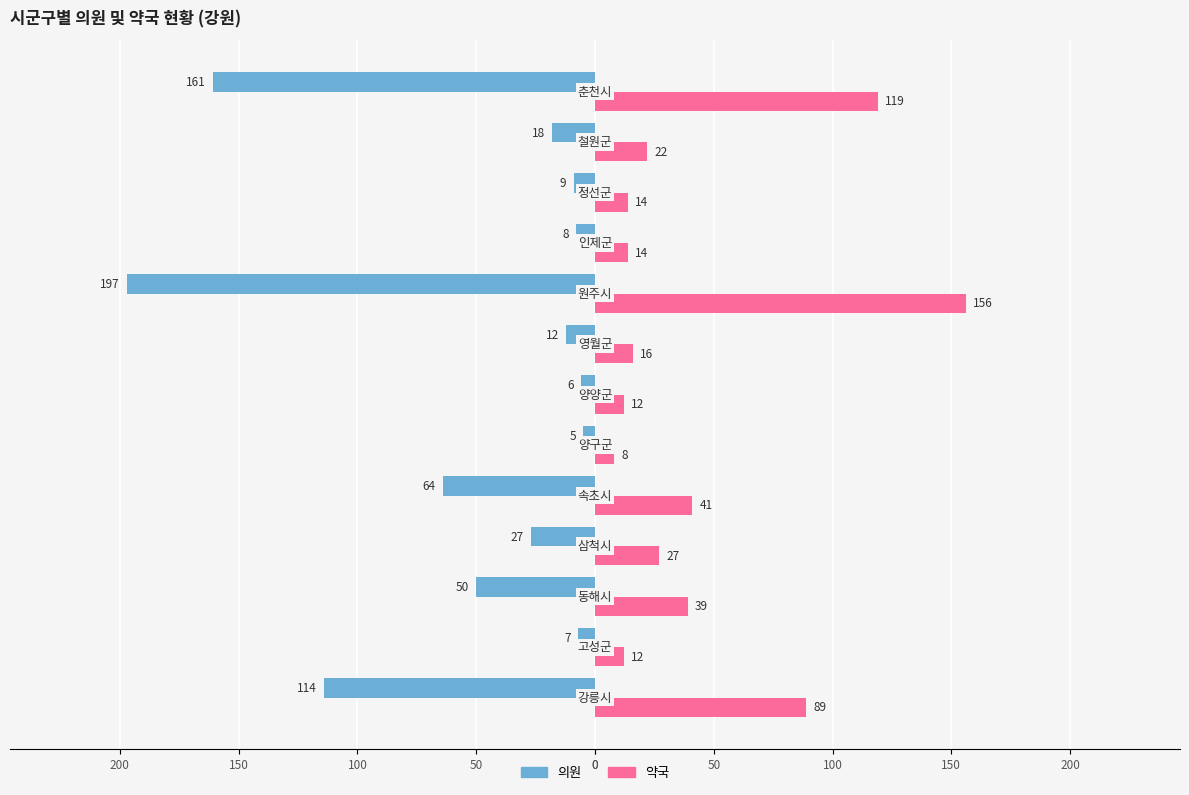

What are all the series names shown in the legend?

의원, 약국